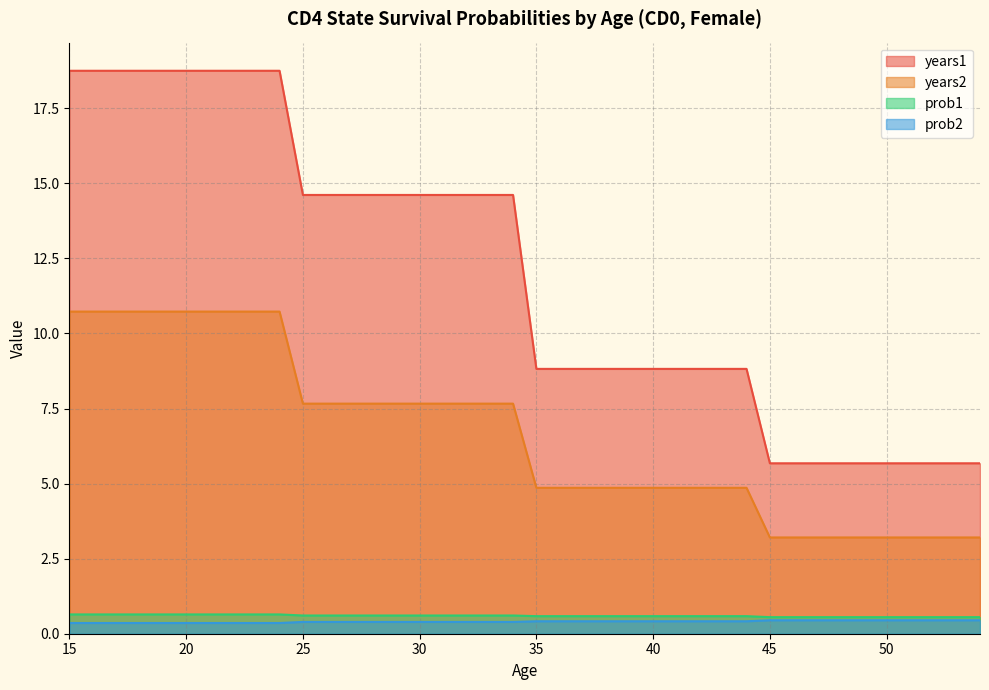

Between 40 and 52, which is larger?

40